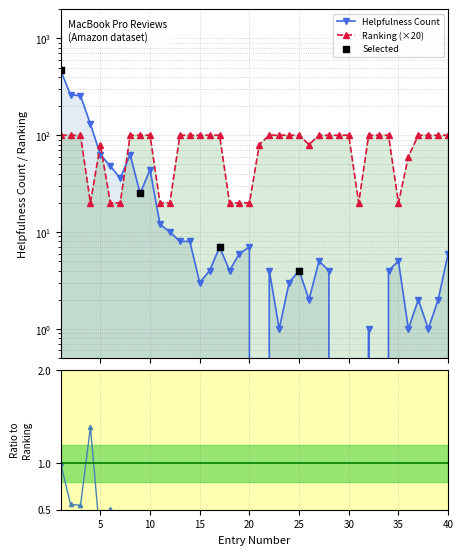

Which series contains the highest Y value?

Helpfulness Count